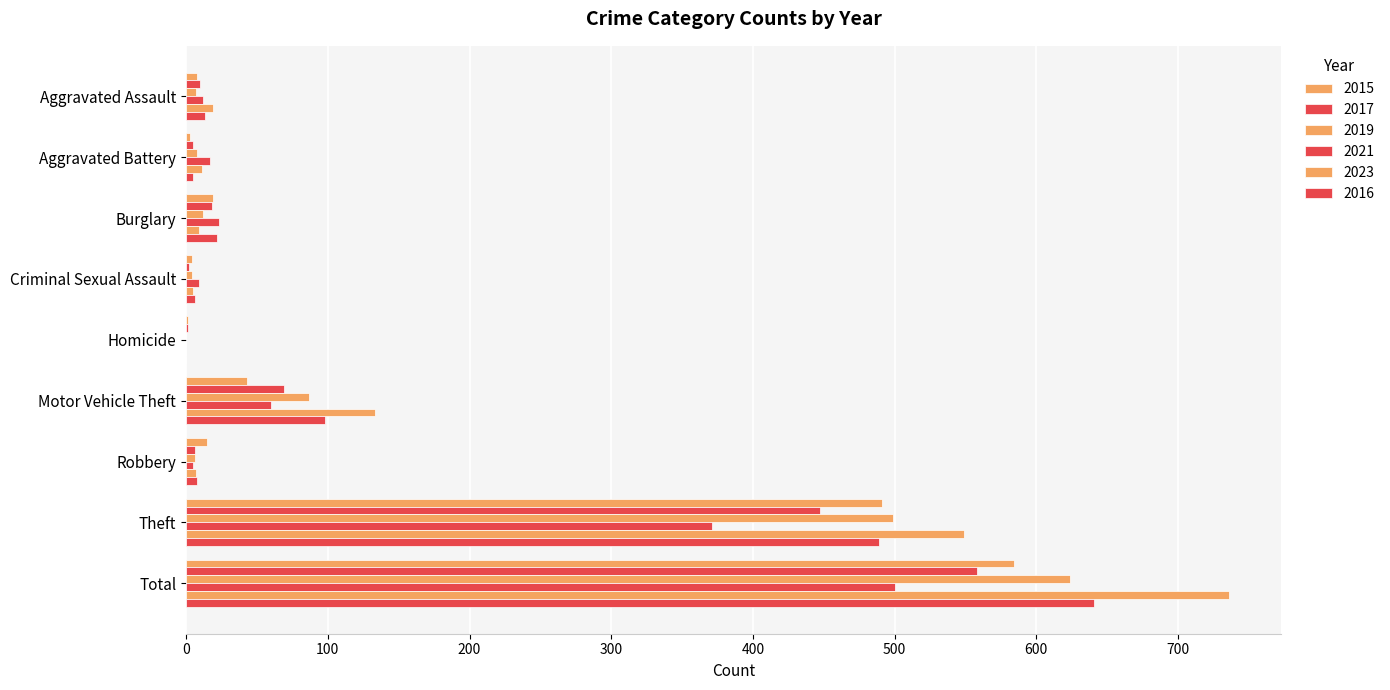

Count the number of categories in the chart.

9